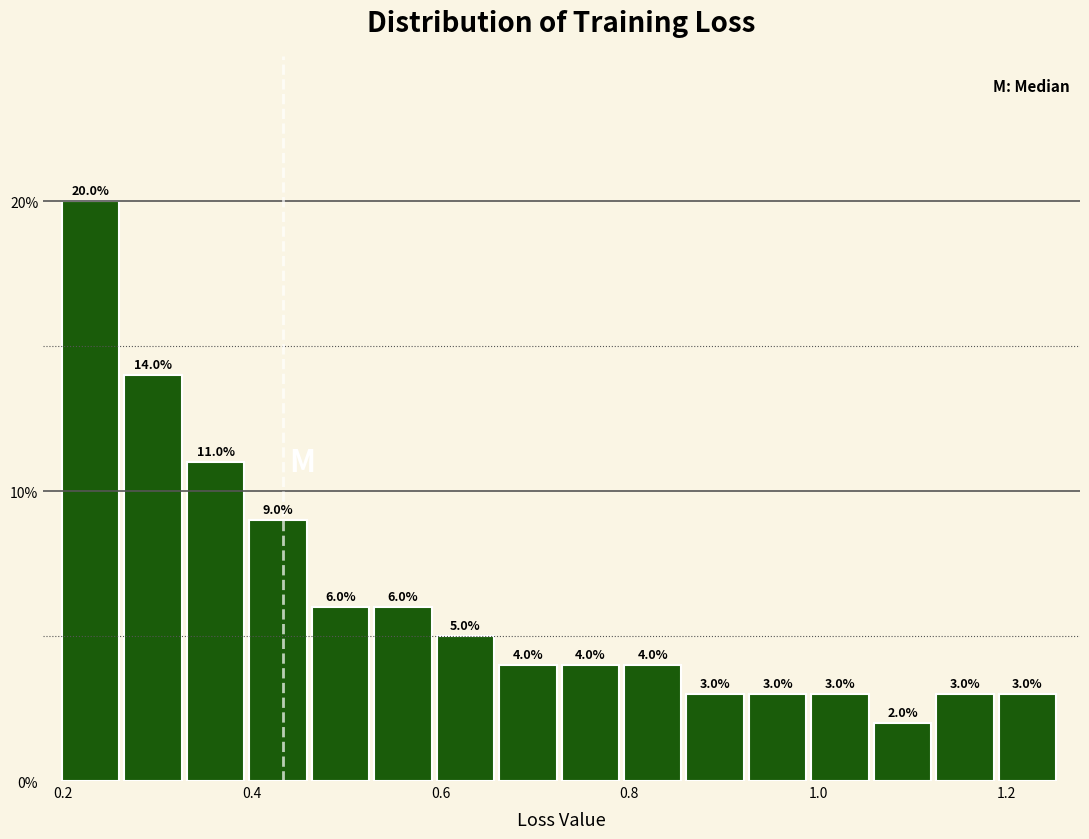

Read against the x-axis, roughly where is the centre of the tallest bar?

0.22